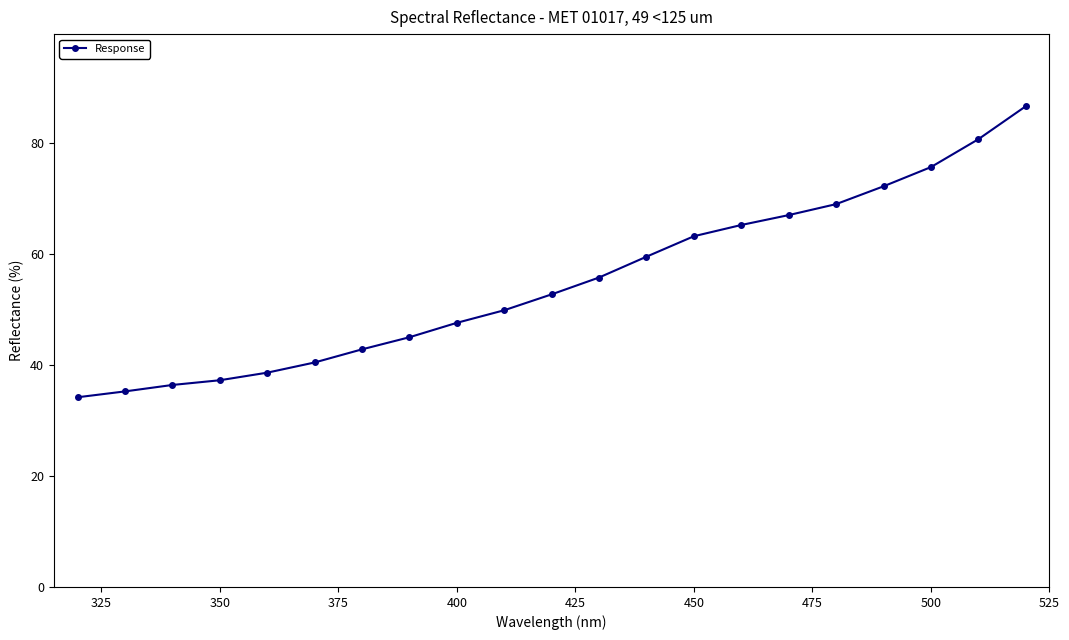

What is the minimum value shown in the chart?

34.2